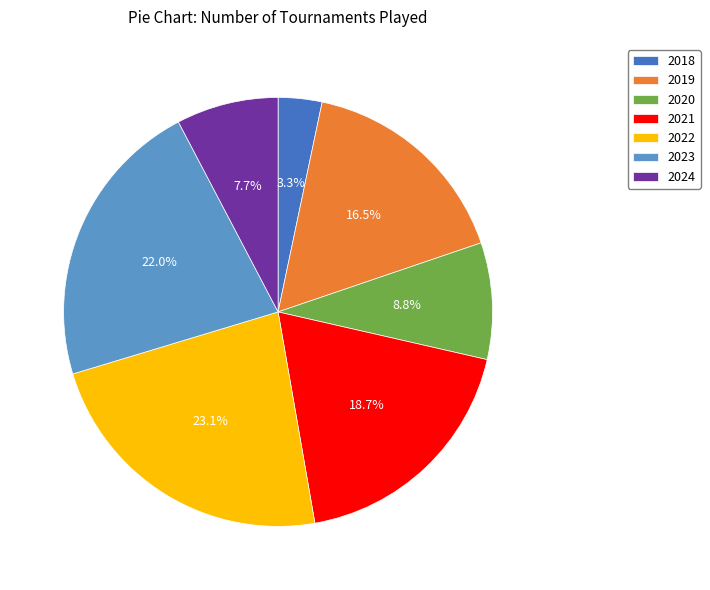

Which category has the smallest portion of the pie?

2018